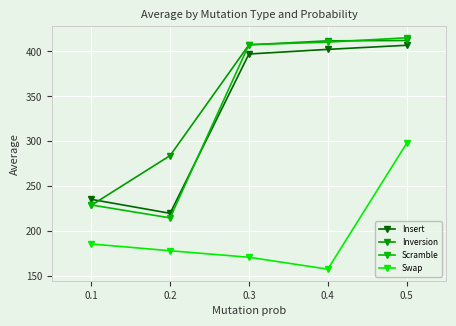

What are all the series names shown in the legend?

Insert, Inversion, Scramble, Swap